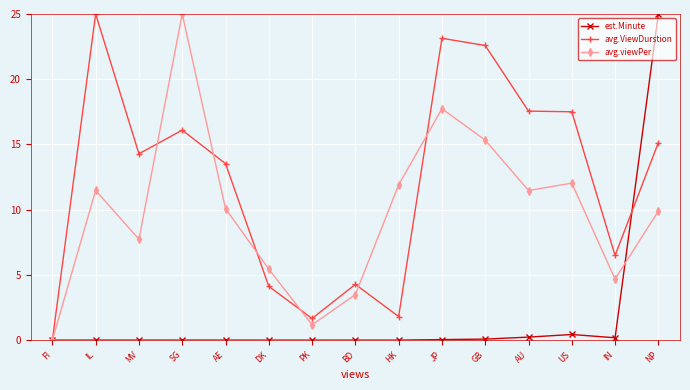

What is the difference between the maximum and minimum values in the est.Minute series?

25.0